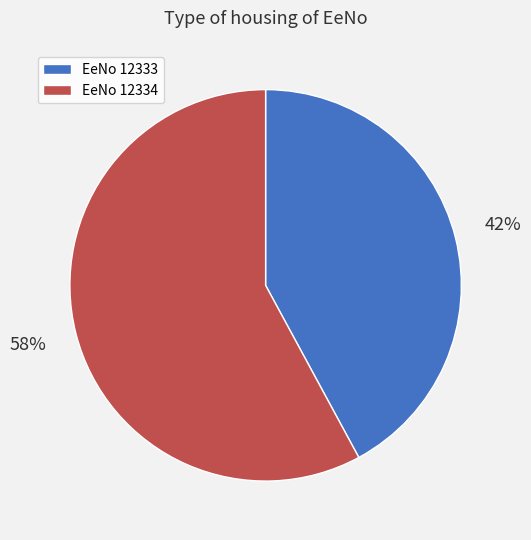

How many segments does this pie chart have?

2